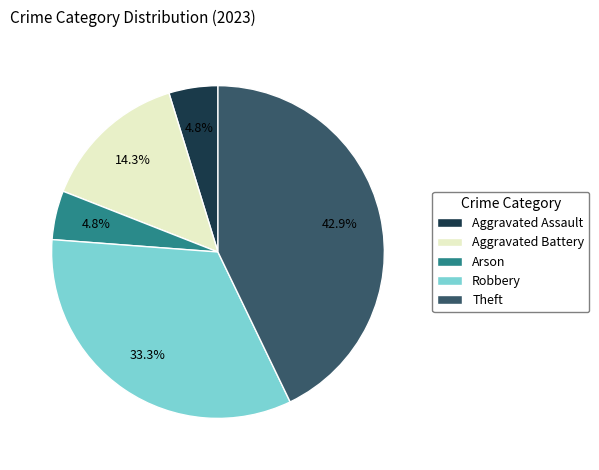

Is it true that Aggravated Battery is 27% of the pie?

False